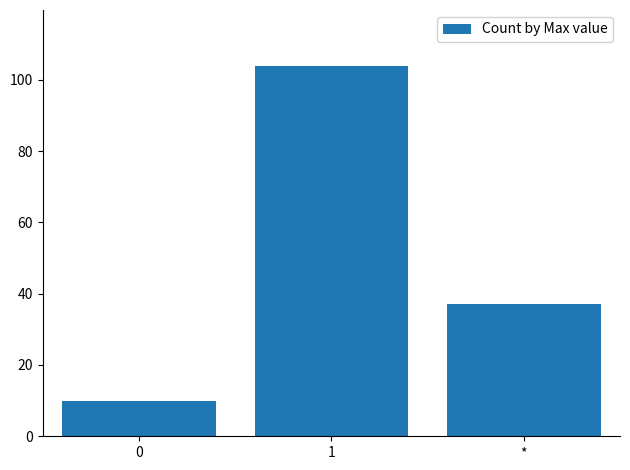

What is the greatest value displayed?

104